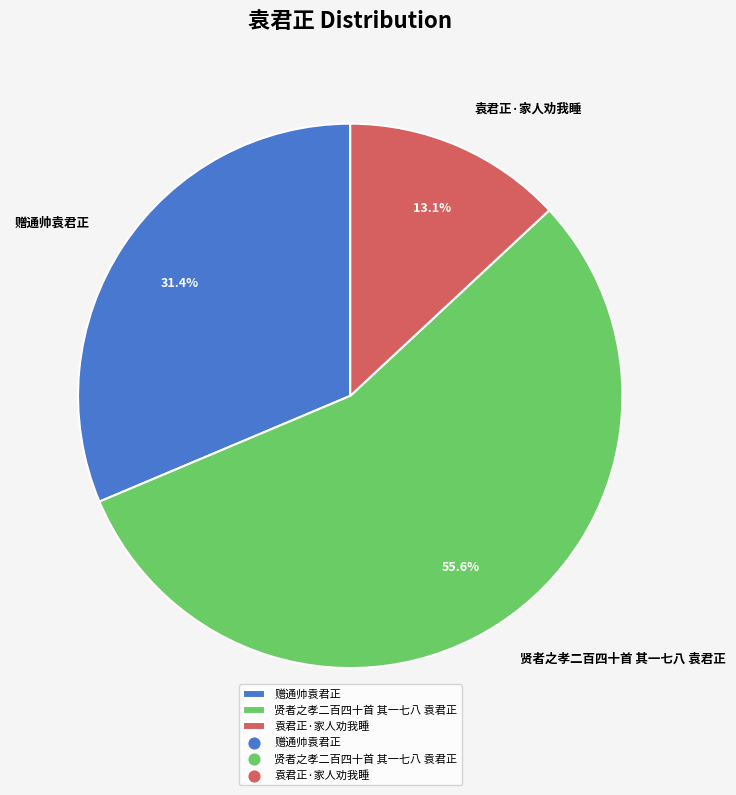

Between 贤者之孝二百四十首 其一七八 袁君正 and 赠通帅袁君正, which is larger?

贤者之孝二百四十首 其一七八 袁君正